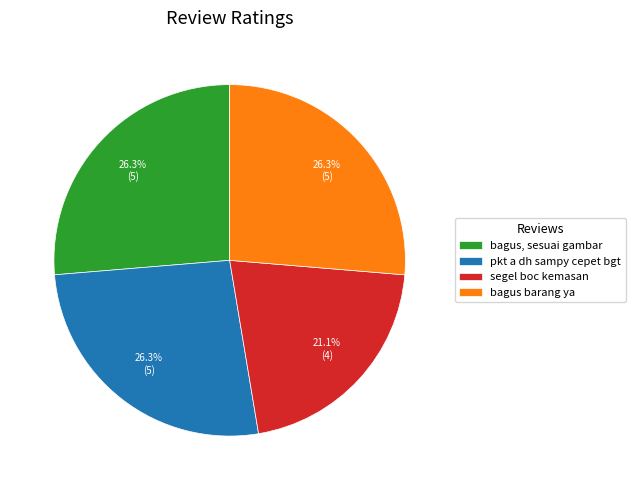

The bagus barang ya slice represents 26% of the pie. True or false?

True